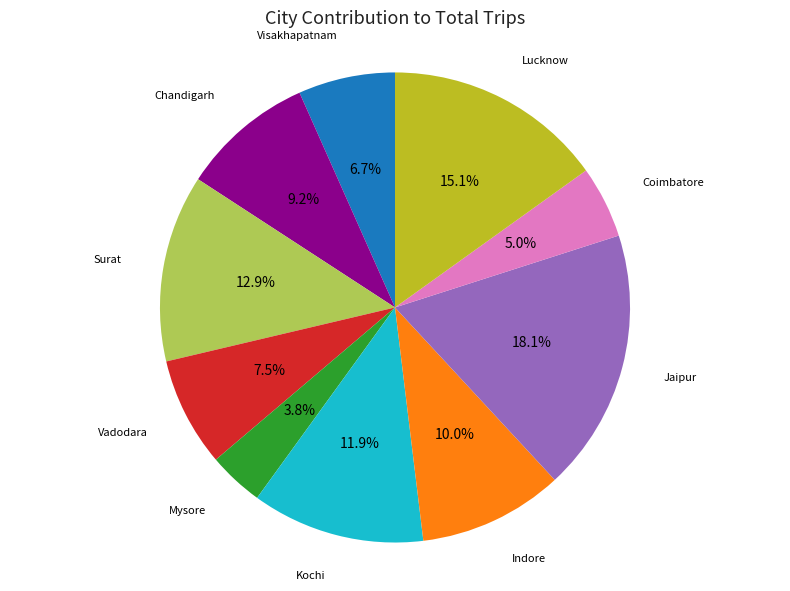

Which slice is the smallest?

Mysore